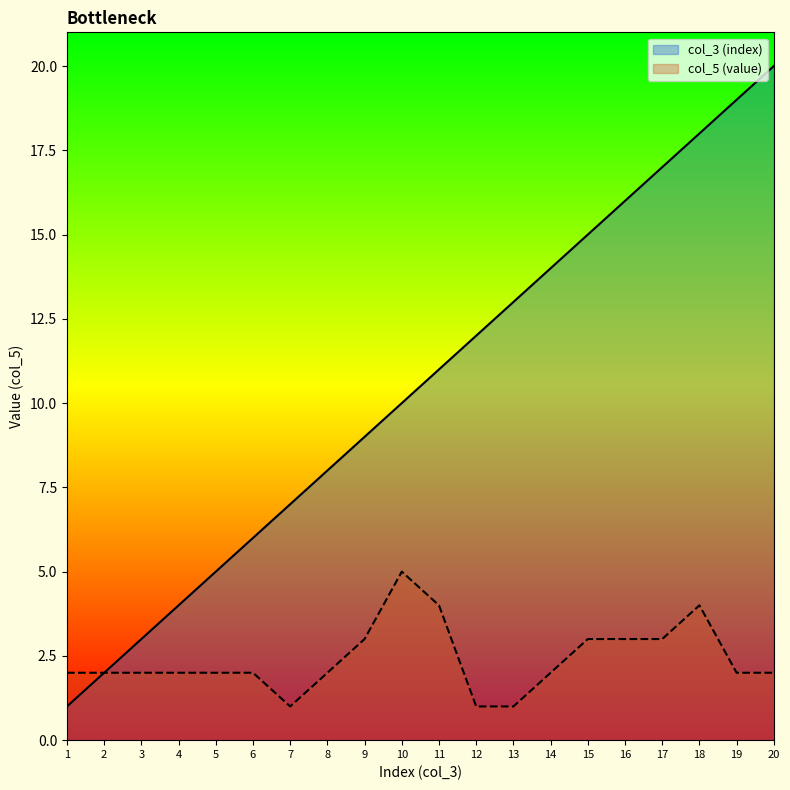

Rank the categories by col_3 (index) value from highest to lowest.

20, 19, 18, 17, 16, 15, 14, 13, 12, 11, 10, 9, 8, 7, 6, 5, 4, 3, 2, 1